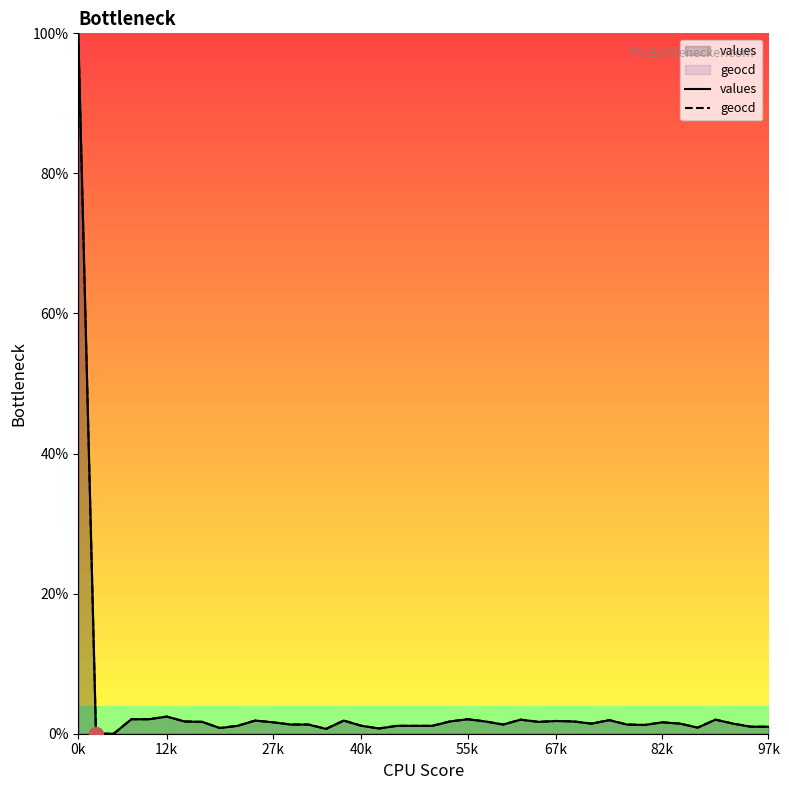

What is the value of the geocd point at the 21st from the left?

1.1